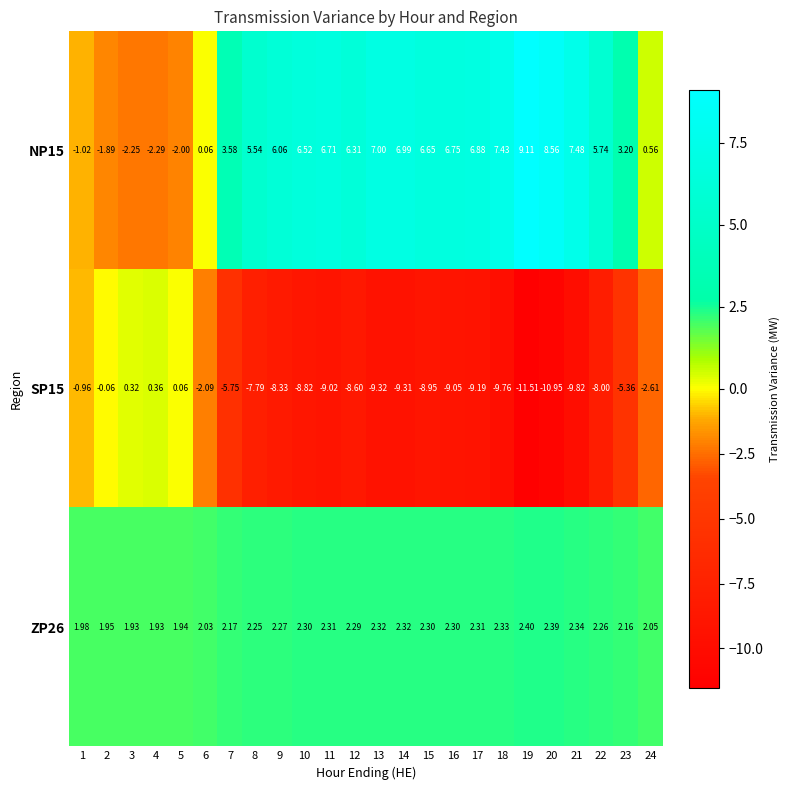

Rank the series by their maximum value, from highest to lowest.

NP15, ZP26, SP15